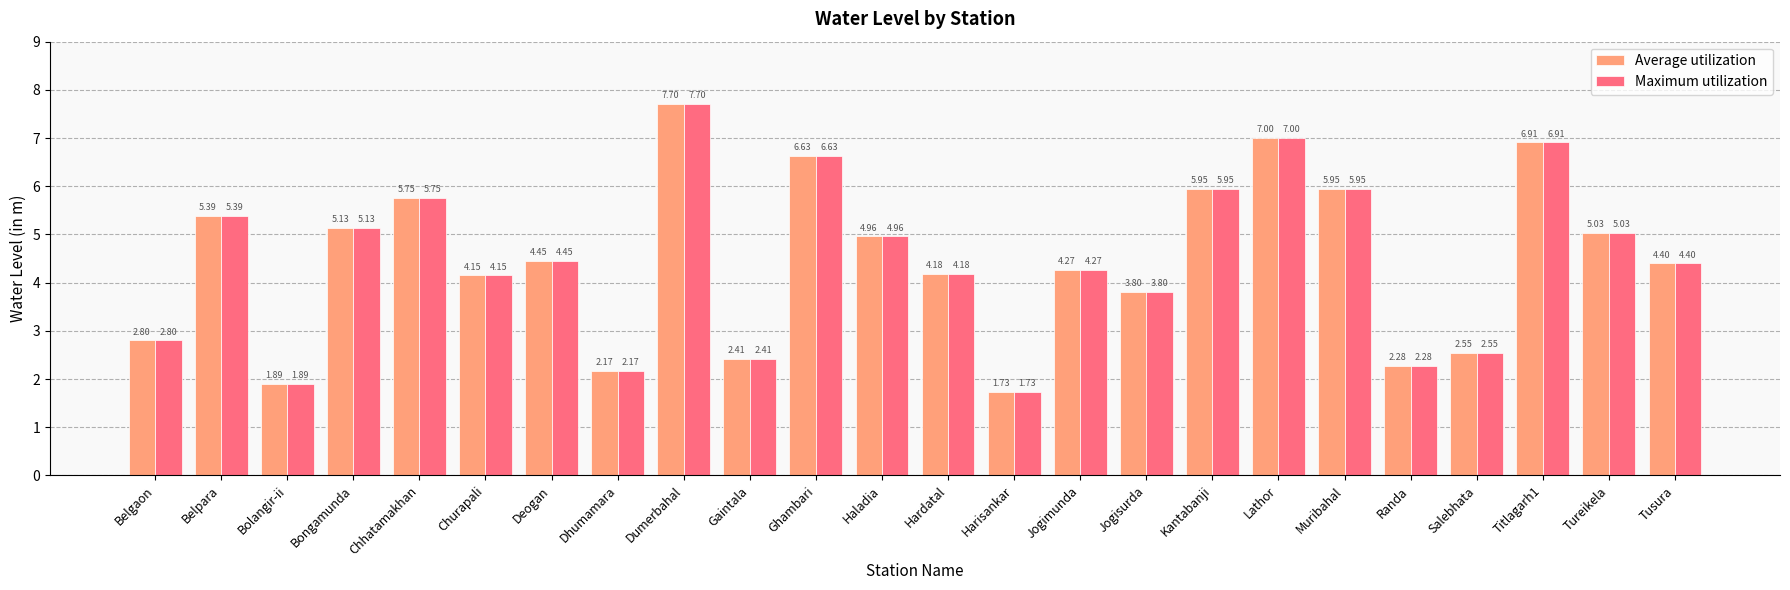

What is the sum of the Average utilization values at Tusura and Randa?

6.7